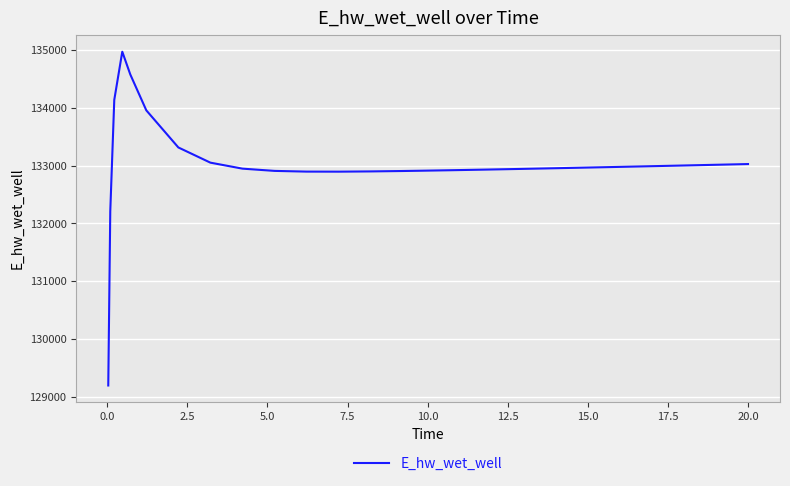

What is the greatest value displayed?

134970.6